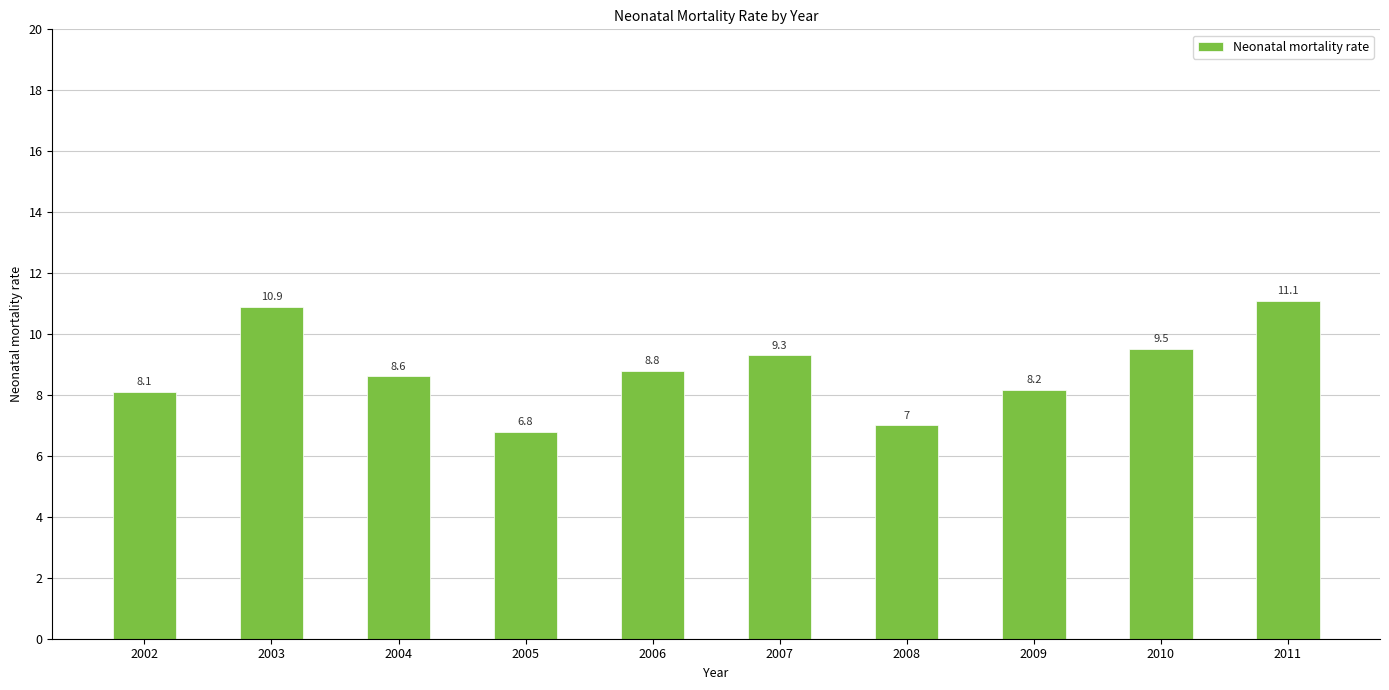

List the labels in order of value, smallest first.

2005, 2008, 2002, 2009, 2004, 2006, 2007, 2010, 2003, 2011